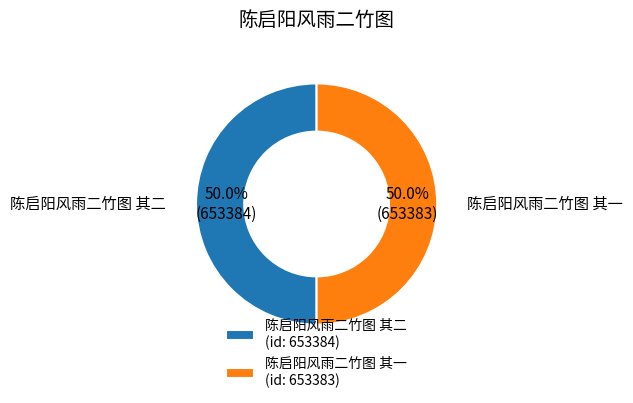

To the nearest percent, what portion does 陈启阳风雨二竹图 其二 represent?

50%